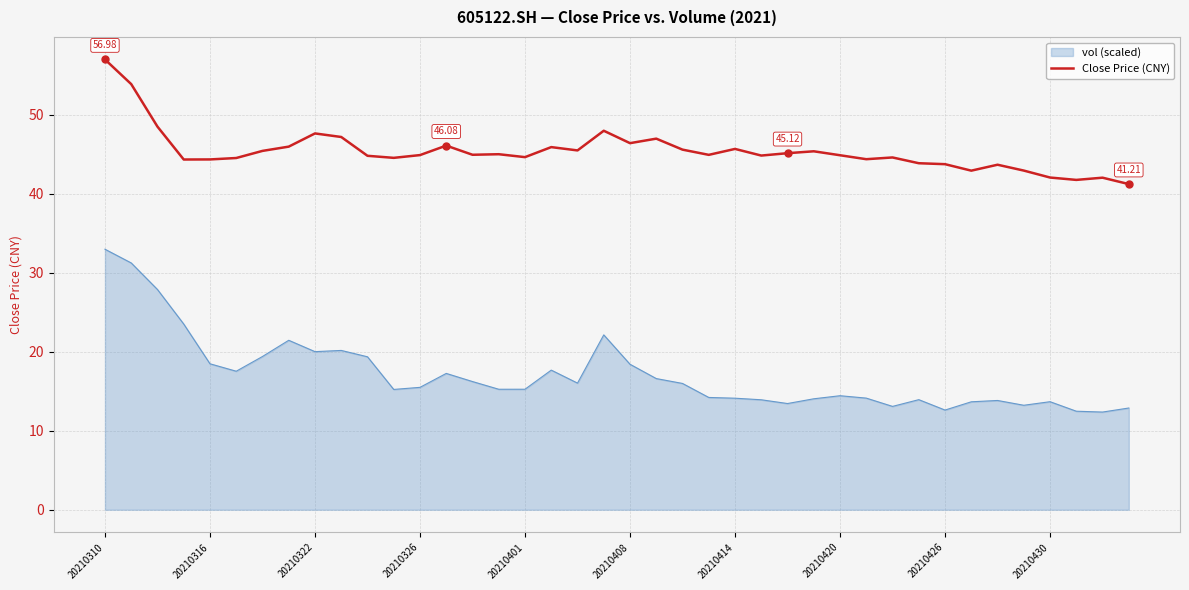

True or false: vol (scaled) and Close Price (CNY) intersect in this chart.

False